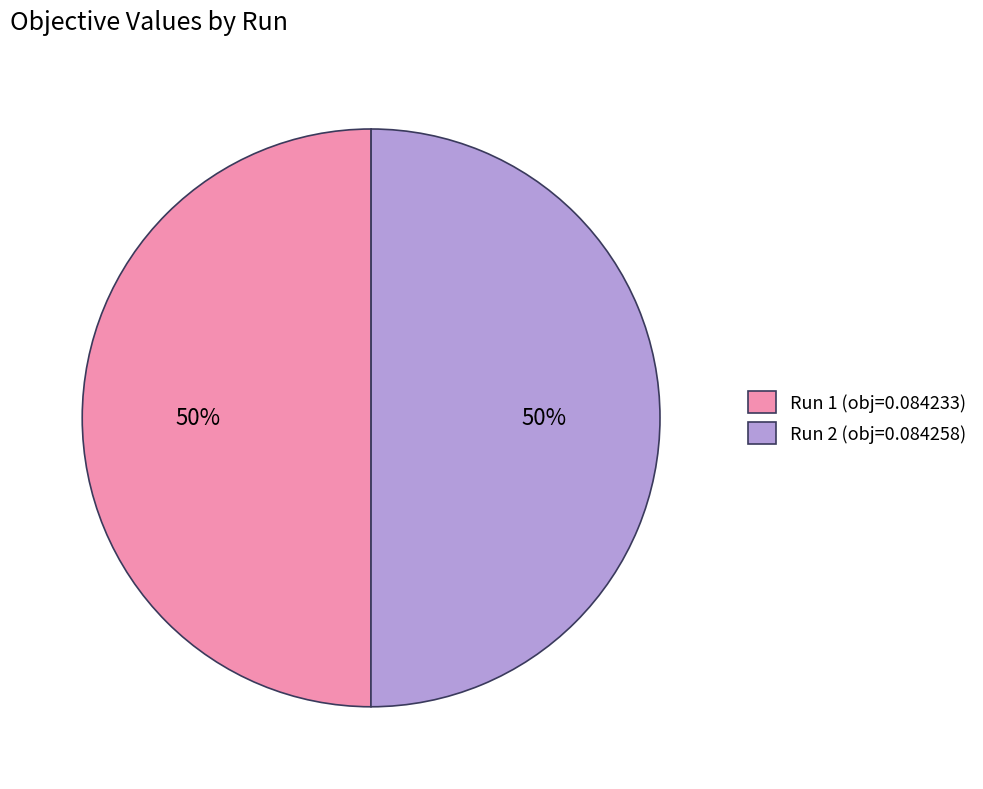

Do Run 2 and Run 1 together represent more than half of the pie?

Yes